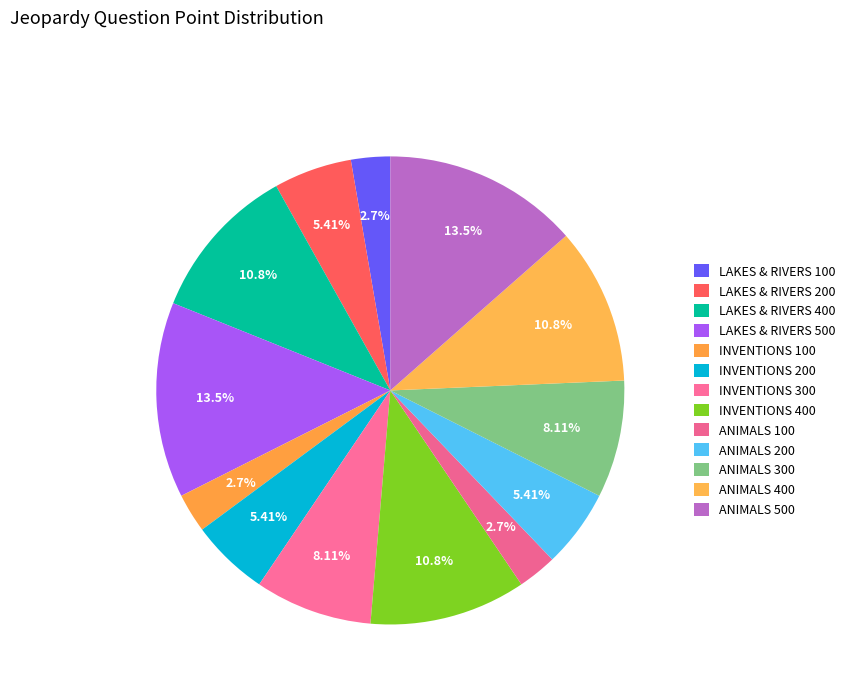

Which has a higher value, LAKES & RIVERS 100 or ANIMALS 300?

ANIMALS 300